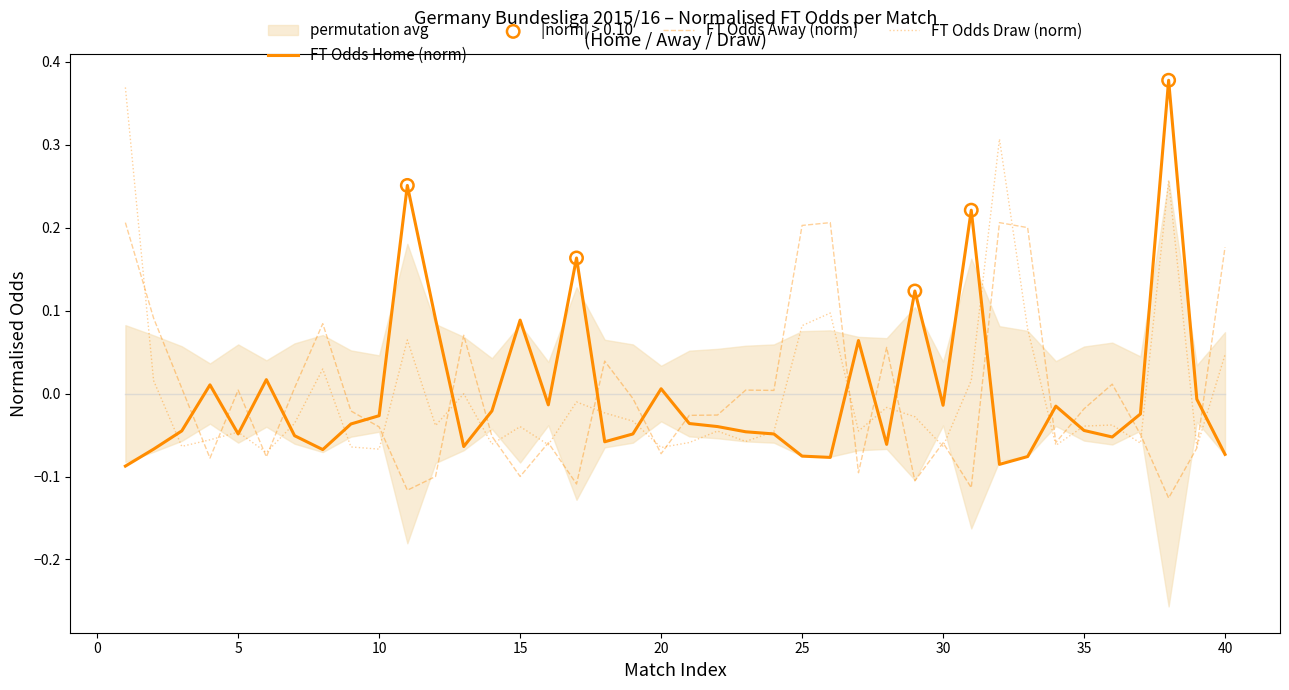

Which series contains the highest Y value?

FT_Odds_H